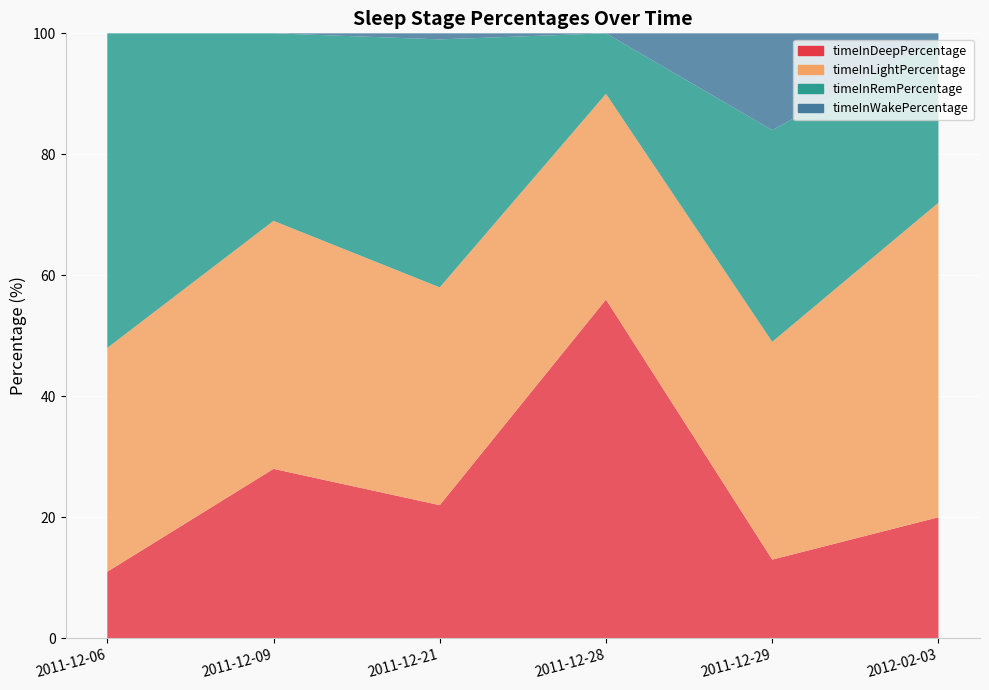

Reading right to left, extract all data points from this chart.

timeInDeepPercentage: 2012-02-03=20	2011-12-29=13	2011-12-28=56	2011-12-21=22	2011-12-09=28	2011-12-06=11
timeInLightPercentage: 2012-02-03=52	2011-12-29=36	2011-12-28=34	2011-12-21=36	2011-12-09=41	2011-12-06=37
timeInRemPercentage: 2012-02-03=27	2011-12-29=35	2011-12-28=10	2011-12-21=41	2011-12-09=31	2011-12-06=52
timeInWakePercentage: 2012-02-03=1	2011-12-29=16	2011-12-28=0	2011-12-21=1	2011-12-09=0	2011-12-06=0